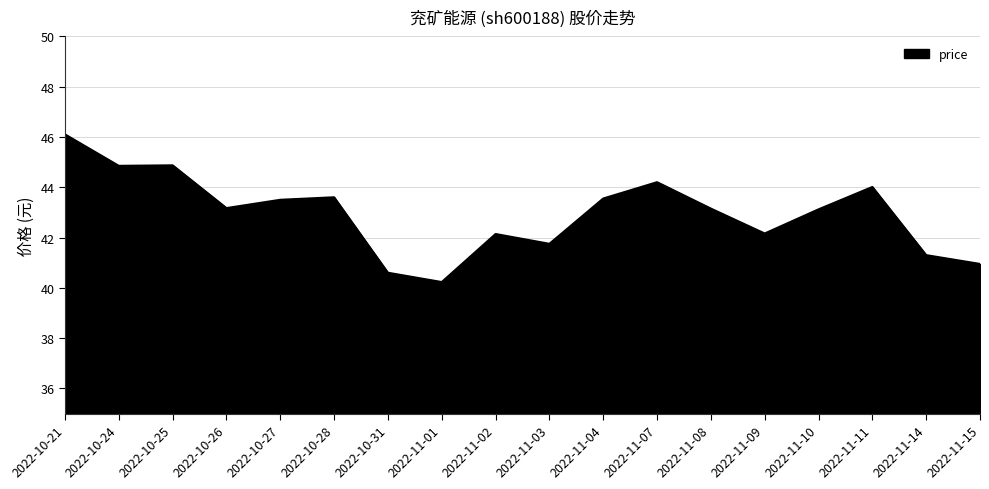

What is the average value?

43.0